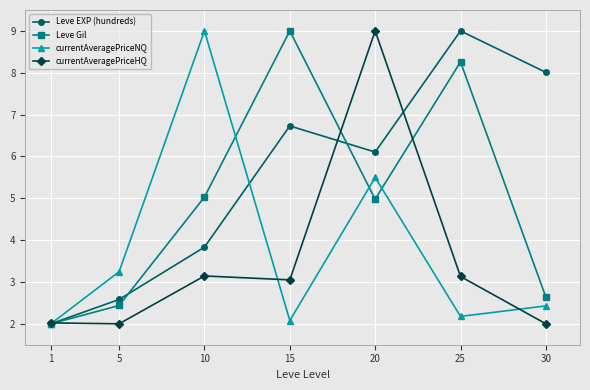

What is the difference between the highest and lowest values at 20?

4.0